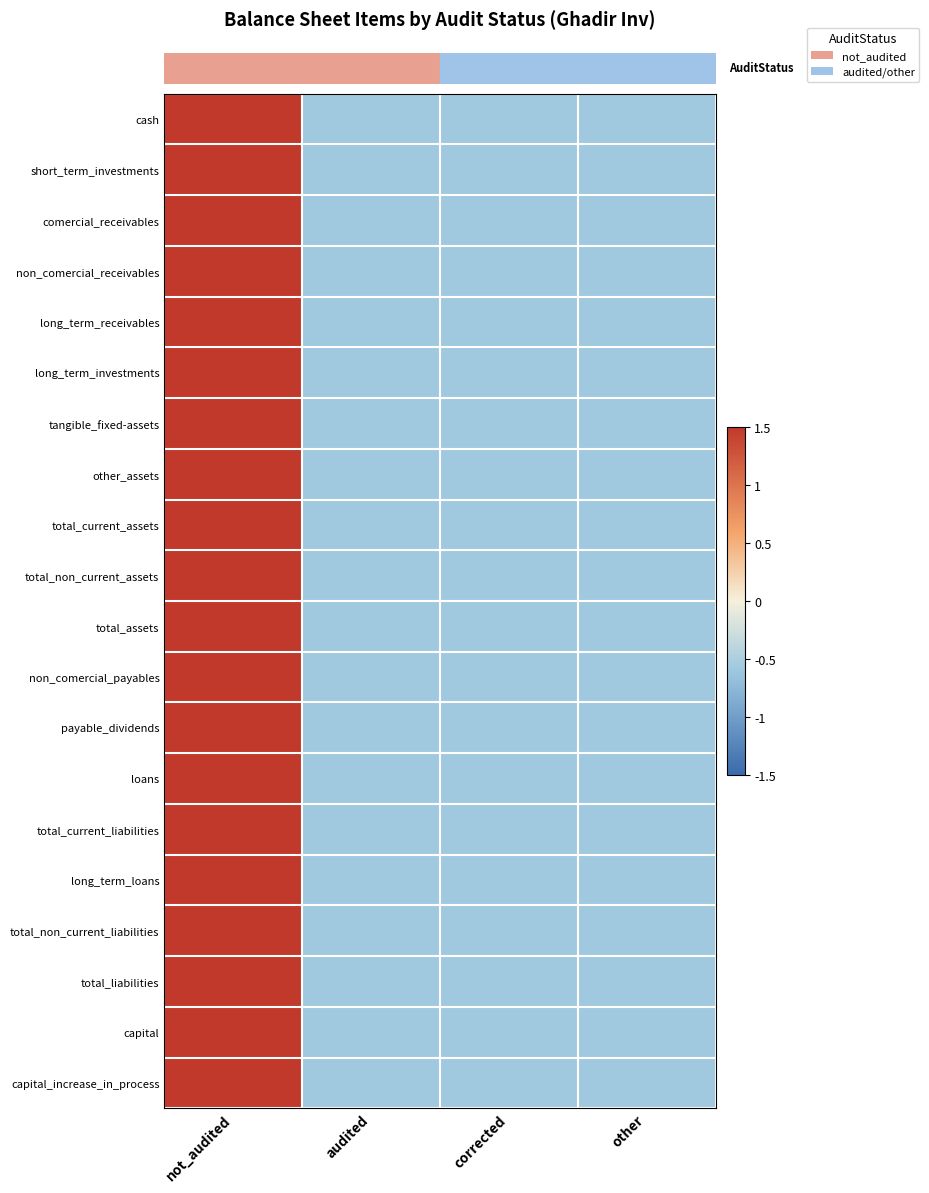

What is the total value across all series at other?

-11.5